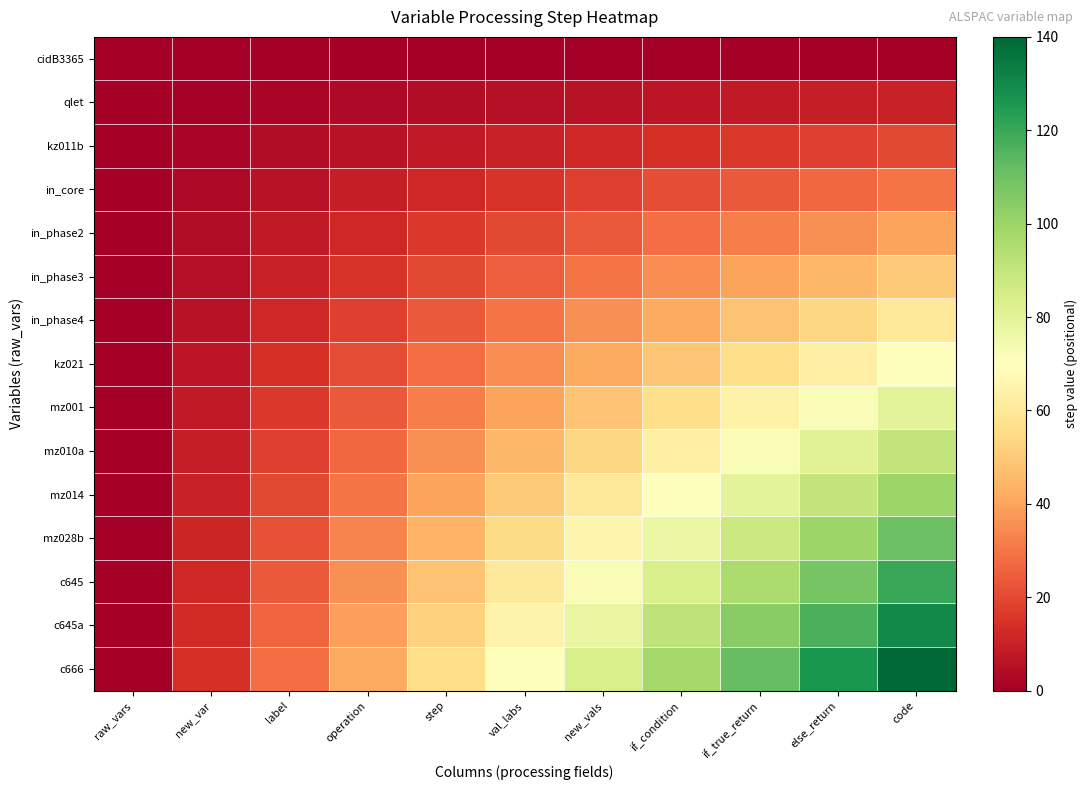

Rank the series by their maximum value, from lowest to highest.

cidB3365, qlet, kz011b, in_core, in_phase2, in_phase3, in_phase4, kz021, mz001, mz010a, mz014, mz028b, c645, c645a, c666